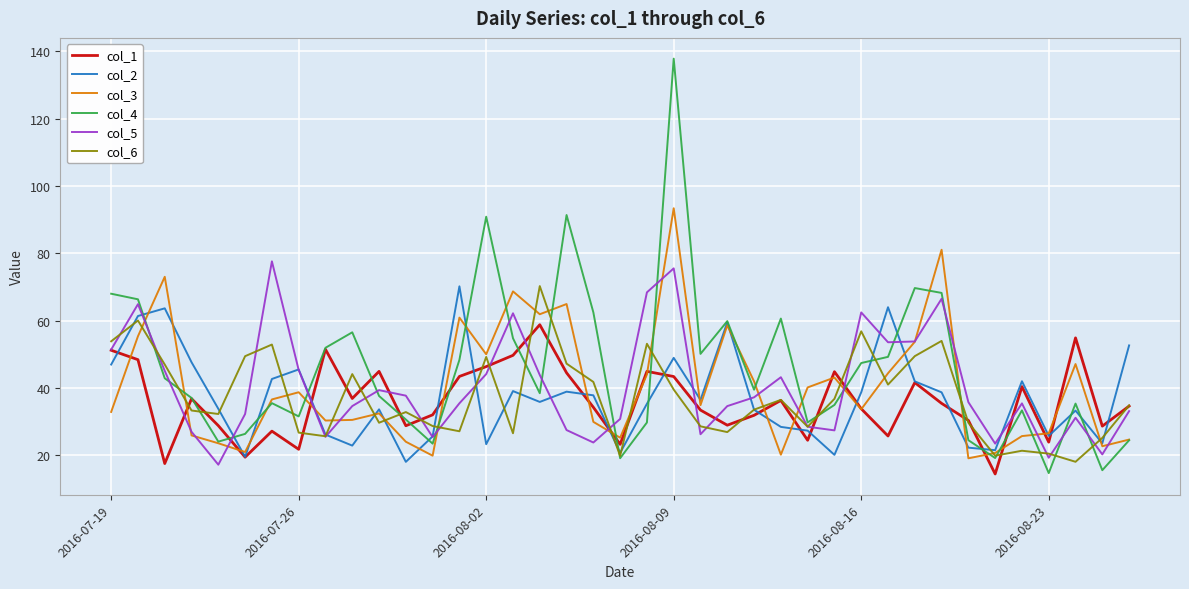

What is the highest value of the col_5 series?

77.6